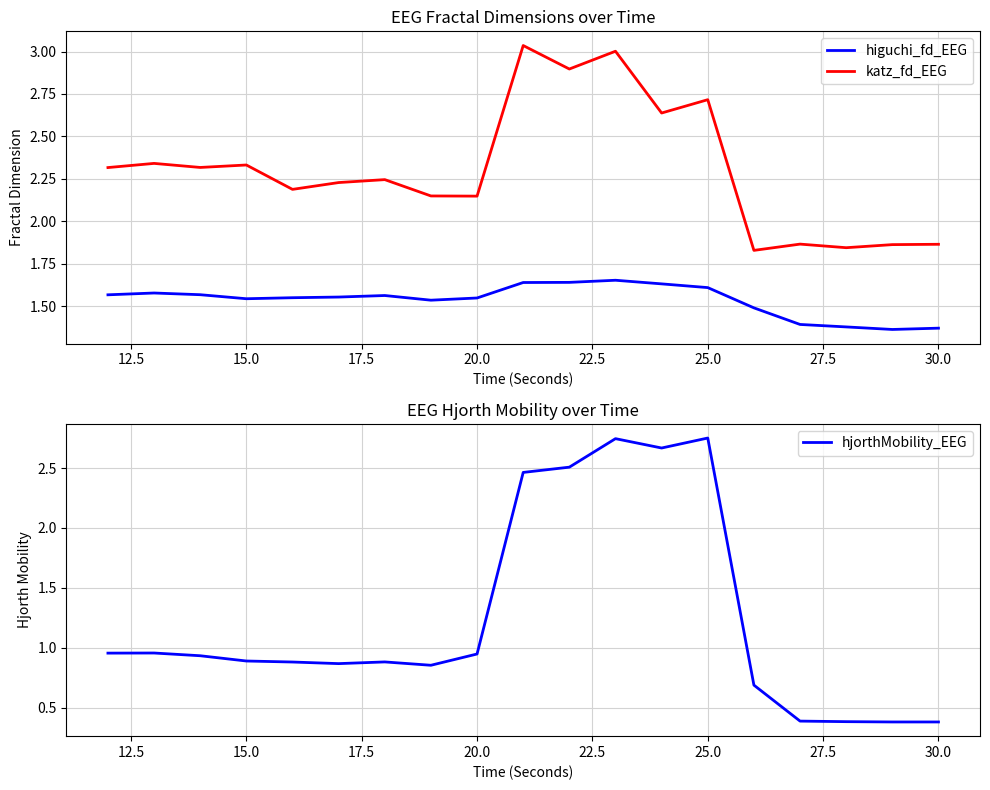

True or false: higuchi_fd_EEG and katz_fd_EEG intersect in this chart.

False